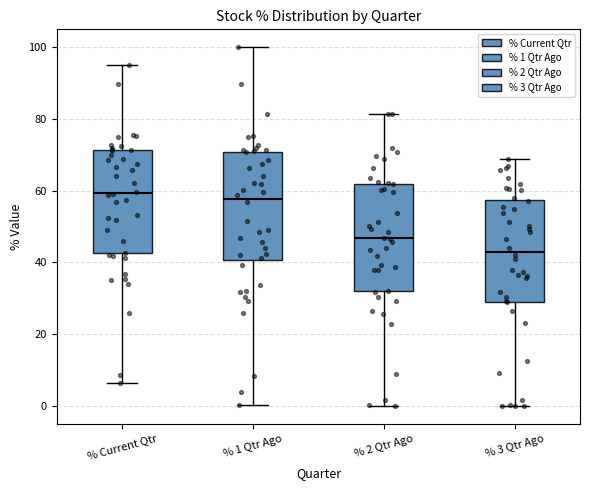

Which box has the lowest median line?

% 3 Qtr Ago